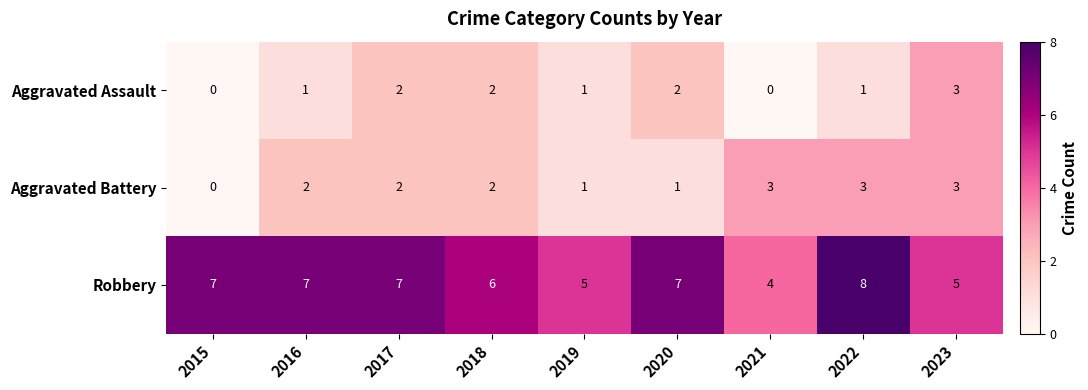

Is the value of Aggravated Battery at 2015 greater than the value of Robbery at 2020?

No